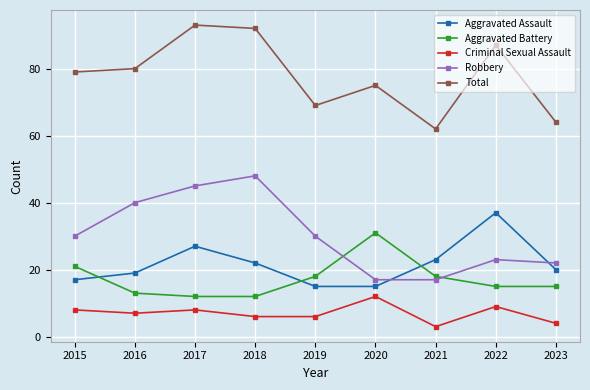

Is this an area chart (filled region under the line)?

No